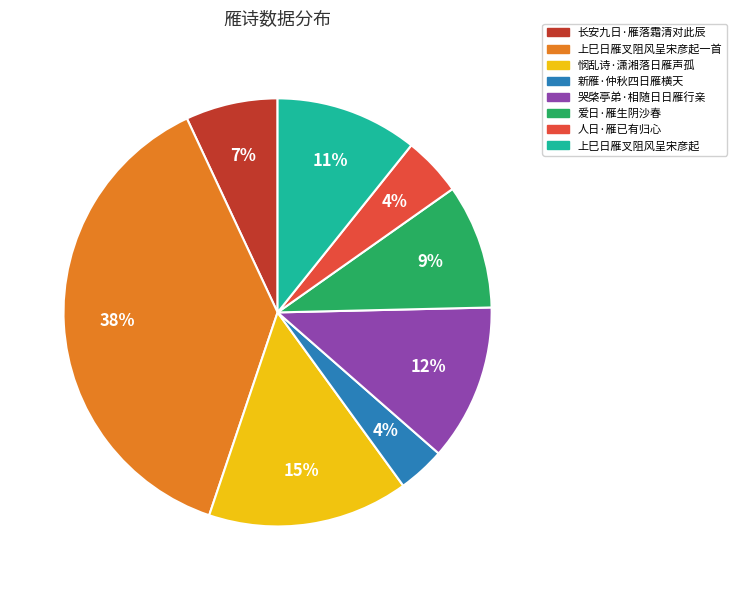

To the nearest percent, what is the difference between the largest and smallest slice percentages?

34%